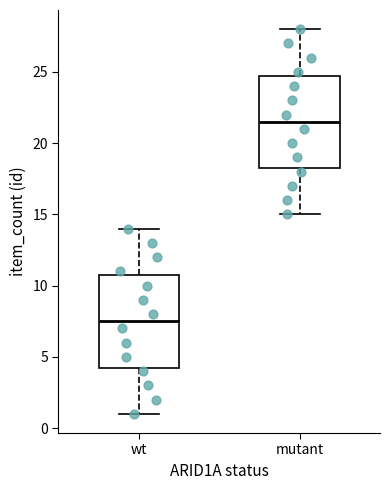

Reading left to right, read every box against the y-axis: the position of its median line, the range the box covers, and the ends of its whiskers. The values are not printed on the chart, so give them approximately, as read against the axis.

wt: median 7.5, box 4.5 to 11.0, whiskers 1.0 to 14.0
mutant: median 21.5, box 18.5 to 25.0, whiskers 15.0 to 28.0